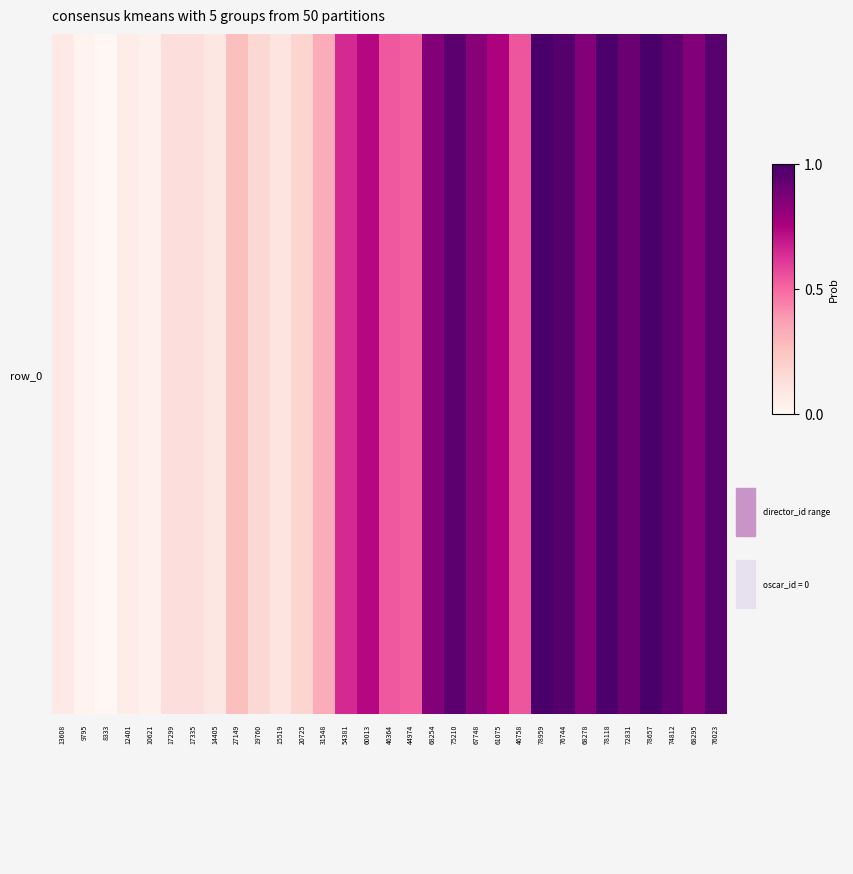

What is the difference between the values at 12401 and 17335?

0.1